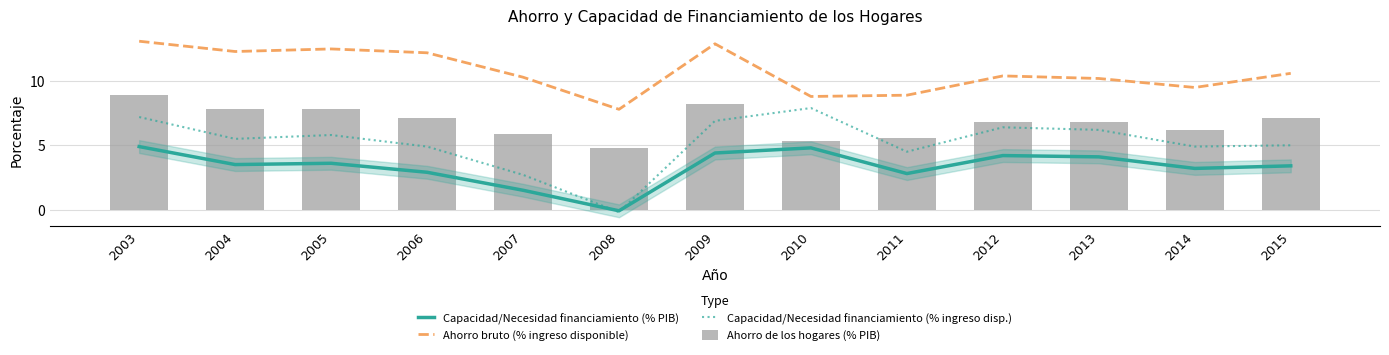

Which series changed the most between 2004 and 2010?

Ahorro bruto (% ingreso disponible)